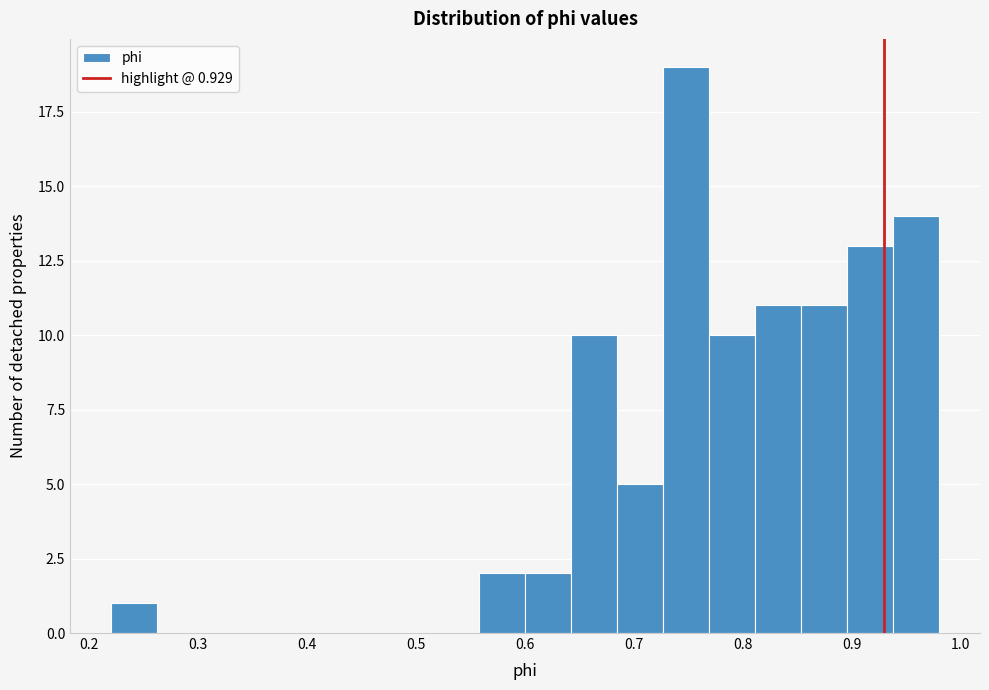

Reading left to right, transcribe this chart: for each bar, give the range it covers on the x-axis and its height. Neither the bar edges nor the heights are printed on the chart, so give them approximately, as read against the axes.

0.22 to 0.26: 1
0.26 to 0.31: 0
0.31 to 0.35: 0
0.35 to 0.39: 0
0.39 to 0.43: 0
0.43 to 0.47: 0
0.47 to 0.52: 0
0.52 to 0.56: 0
0.56 to 0.60: 2
0.60 to 0.64: 2
0.64 to 0.68: 10
0.68 to 0.73: 5
0.73 to 0.77: 19
0.77 to 0.81: 10
0.81 to 0.85: 11
0.85 to 0.90: 11
0.90 to 0.94: 13
0.94 to 0.98: 14